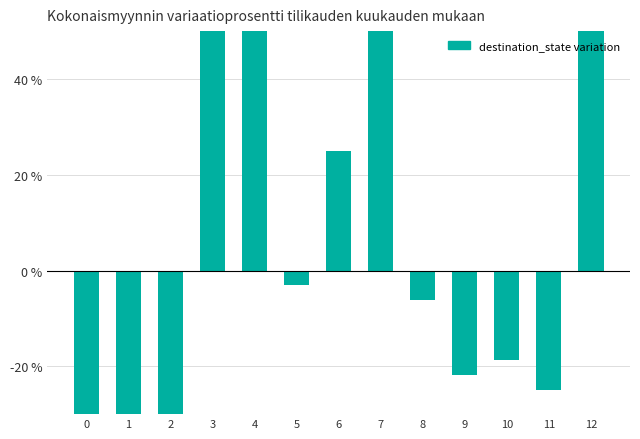

How many negative values are there?

8